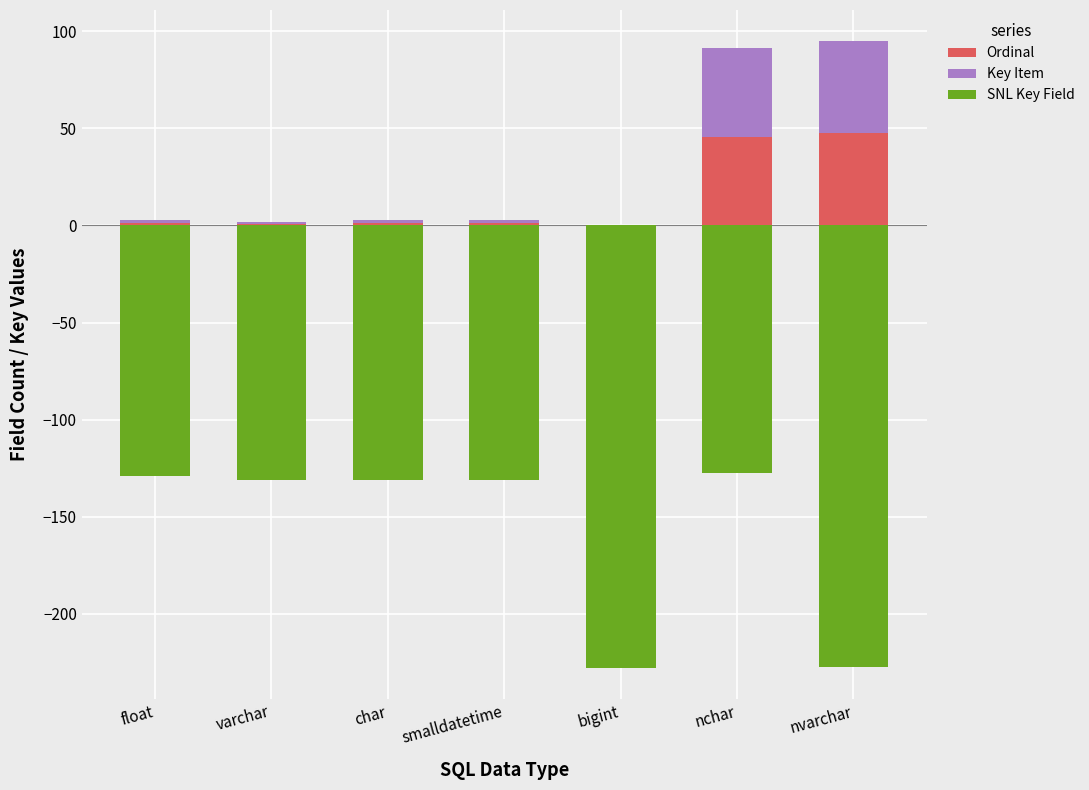

At how many categories does at least one series exceed -106?

7